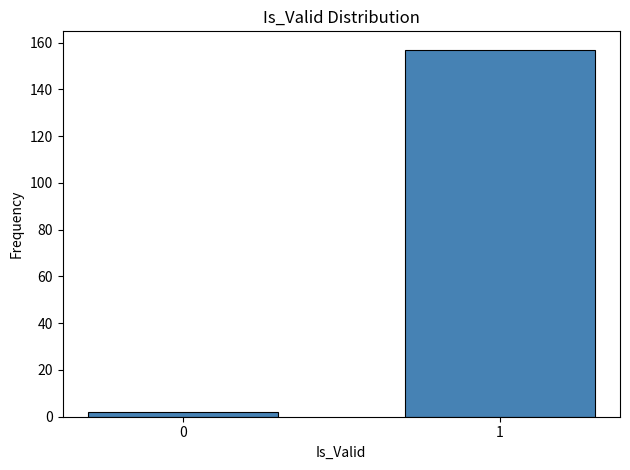

Reading left to right, transcribe all the data shown in this chart.

2	157